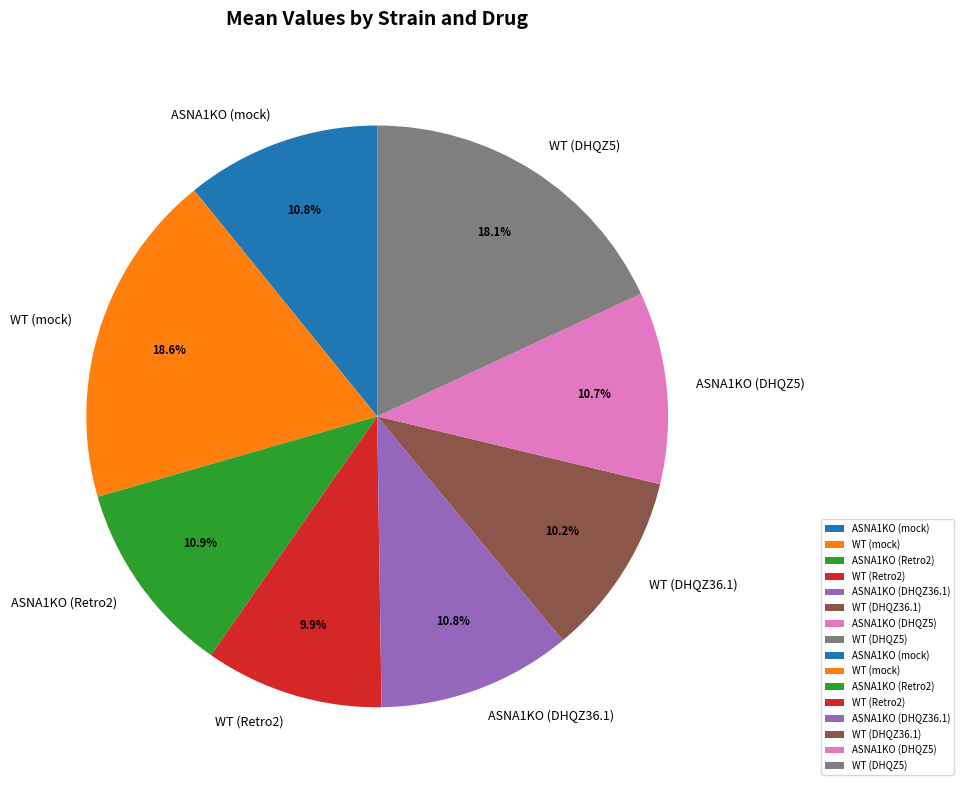

Which slice is the largest?

WT (mock)